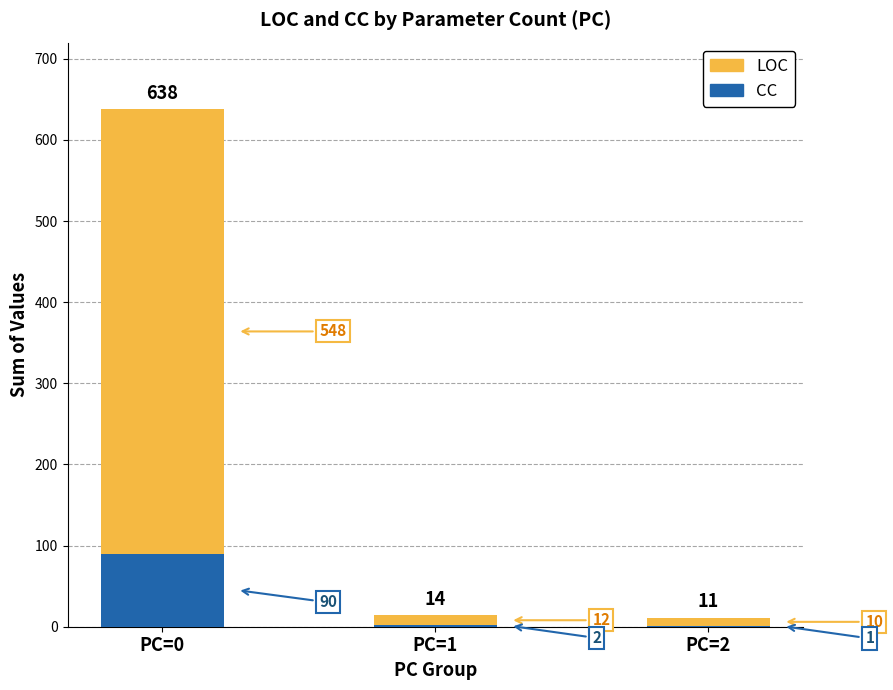

What is the total value across all series at PC=1?

14